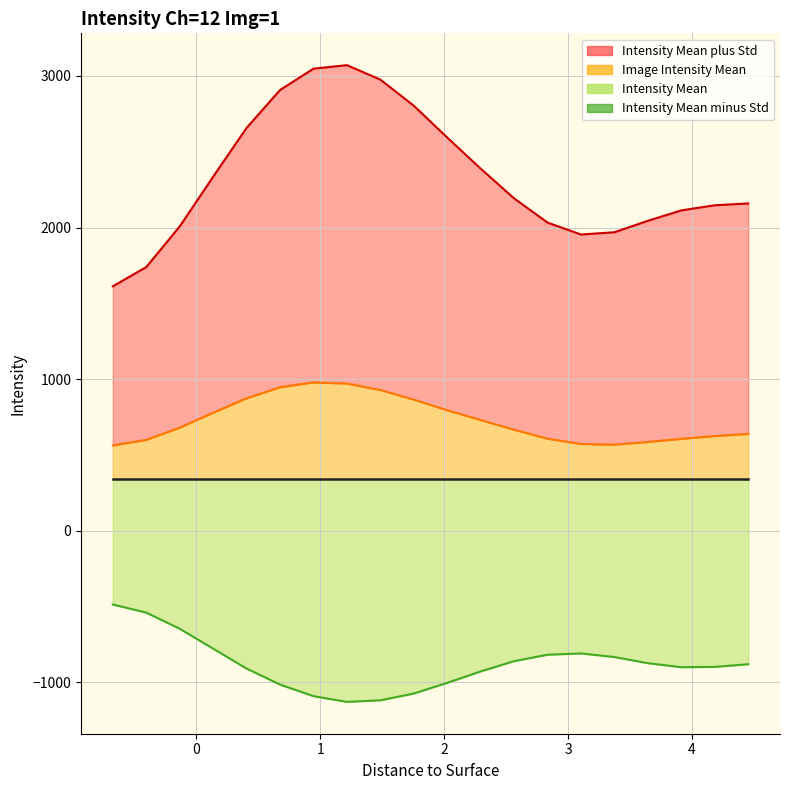

True or false: Intensity Mean minus Std and Image Intensity Mean line intersect in this chart.

False